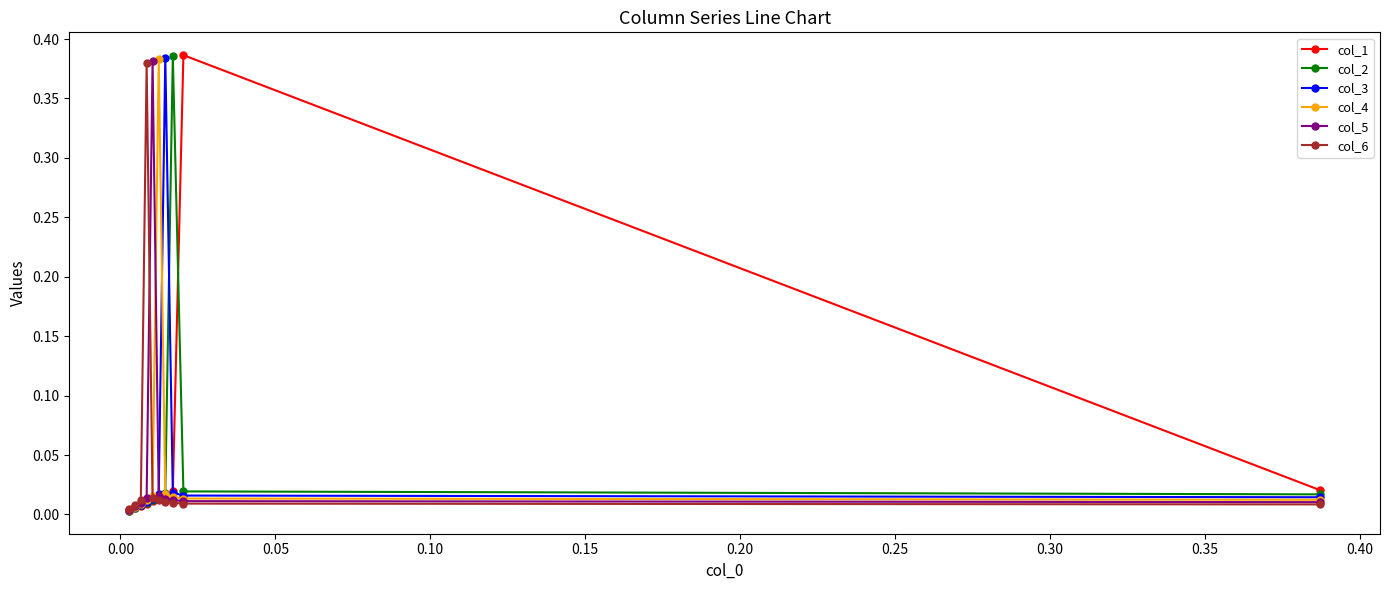

True or false: col_4 and col_6 intersect in this chart.

True